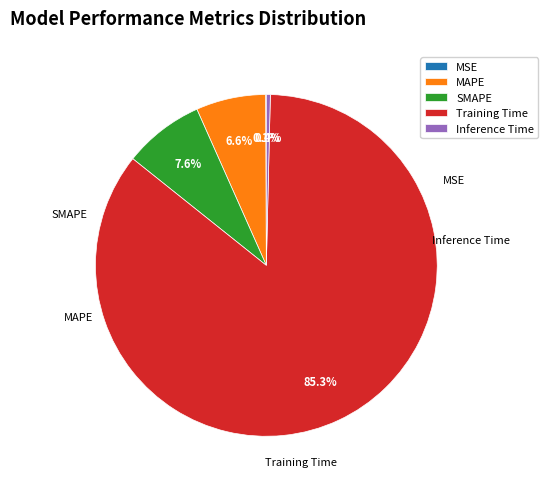

Does Training Time account for over 50% of the chart?

Yes